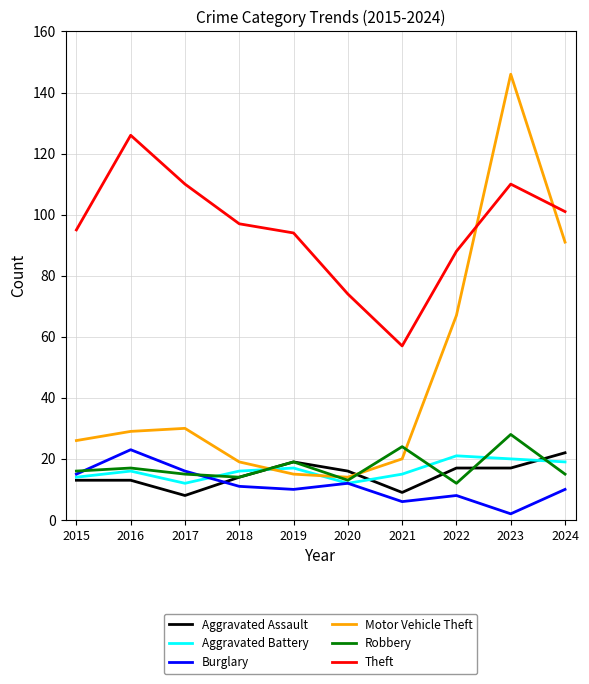

Reading left to right, transcribe all the data shown in this chart.

Aggravated Assault: 2015=13	2016=13	2017=8	2018=14	2019=19	2020=16	2021=9	2022=17	2023=17	2024=22
Aggravated Battery: 2015=14	2016=16	2017=12	2018=16	2019=17	2020=12	2021=15	2022=21	2023=20	2024=19
Burglary: 2015=15	2016=23	2017=16	2018=11	2019=10	2020=12	2021=6	2022=8	2023=2	2024=10
Motor Vehicle Theft: 2015=26	2016=29	2017=30	2018=19	2019=15	2020=14	2021=20	2022=67	2023=146	2024=91
Robbery: 2015=16	2016=17	2017=15	2018=14	2019=19	2020=13	2021=24	2022=12	2023=28	2024=15
Theft: 2015=95	2016=126	2017=110	2018=97	2019=94	2020=74	2021=57	2022=88	2023=110	2024=101